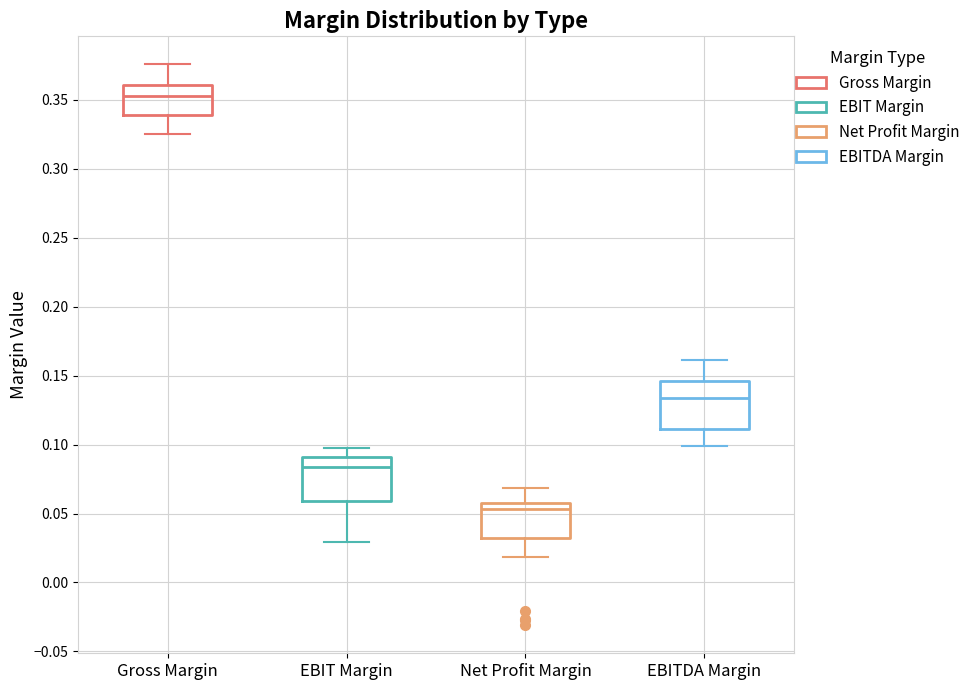

Which box has the lowest median line?

Net Profit Margin